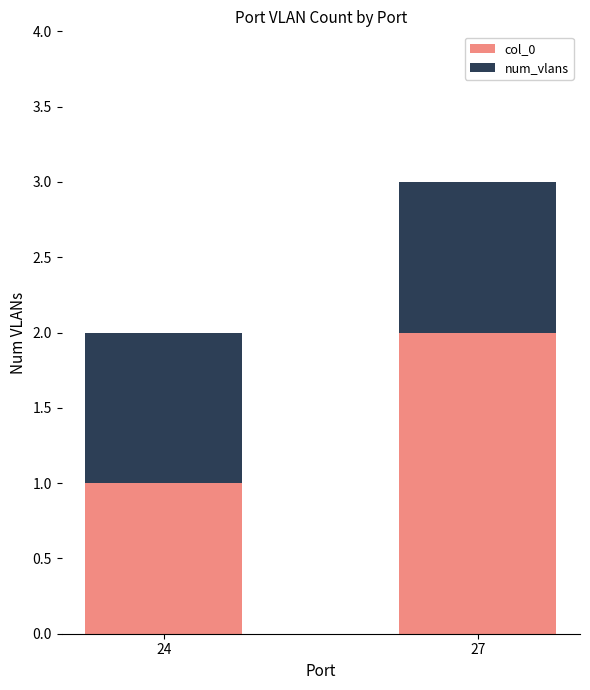

Reading left to right, transcribe the values for col_0.

24=1	27=2